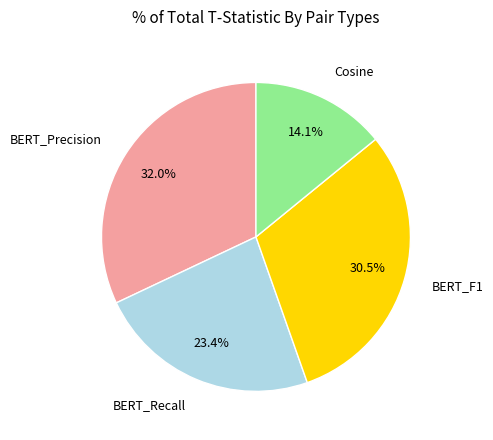

To the nearest percent, what percentage of the pie is Cosine?

14%